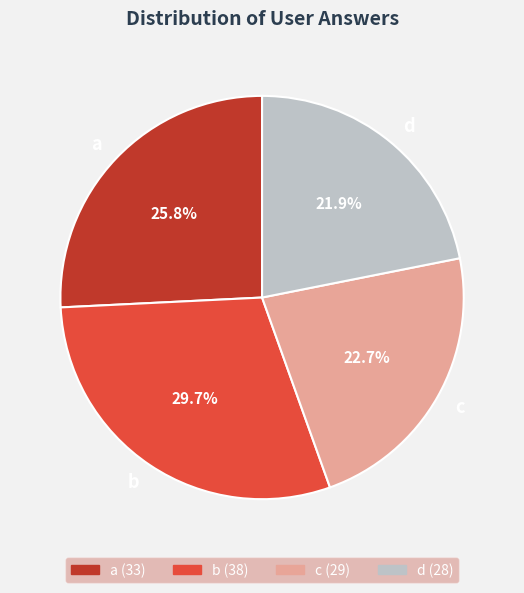

Which category has the biggest portion of the pie?

b